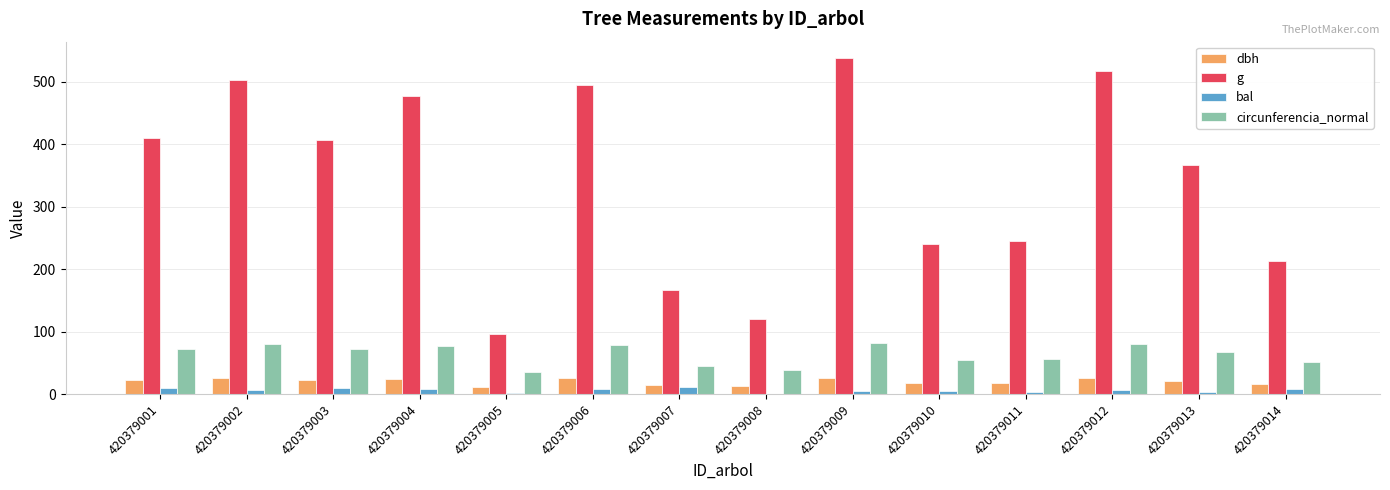

What is the total value across all series at 420379012?

629.2